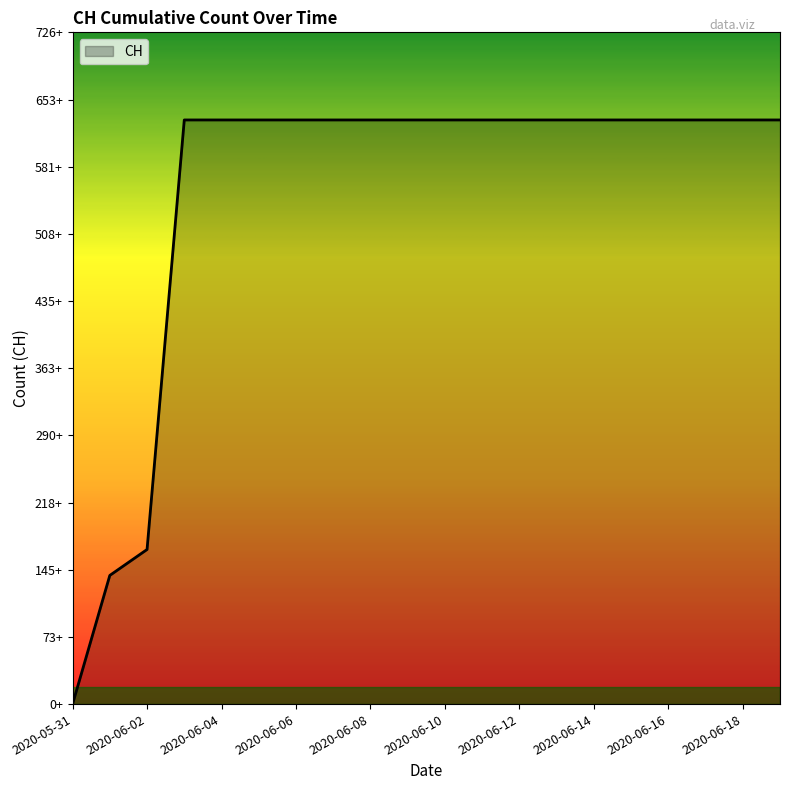

Does the chart display data point markers on the line(s)?

No